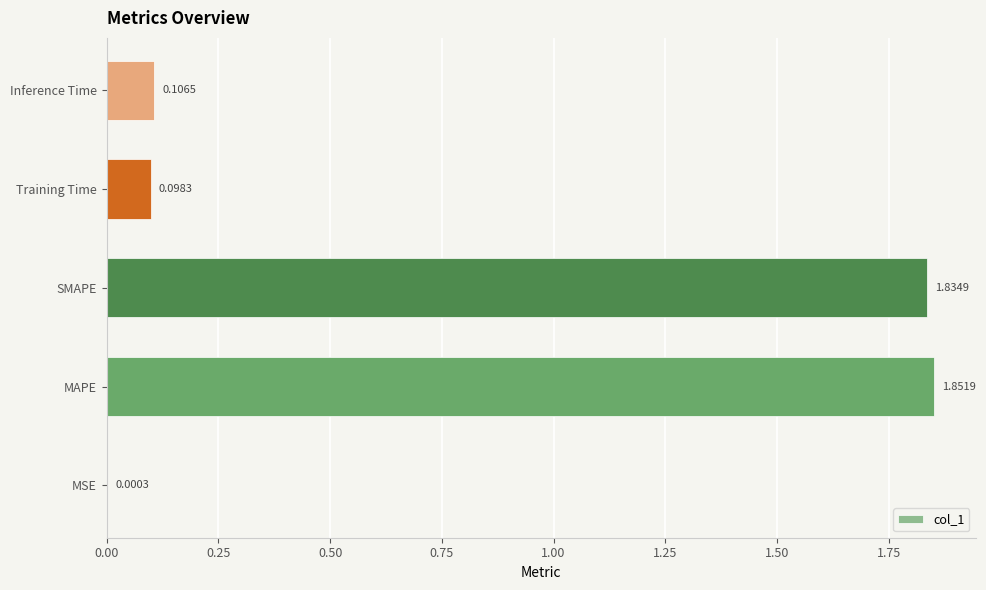

At which label is the value closest to 0?

MSE